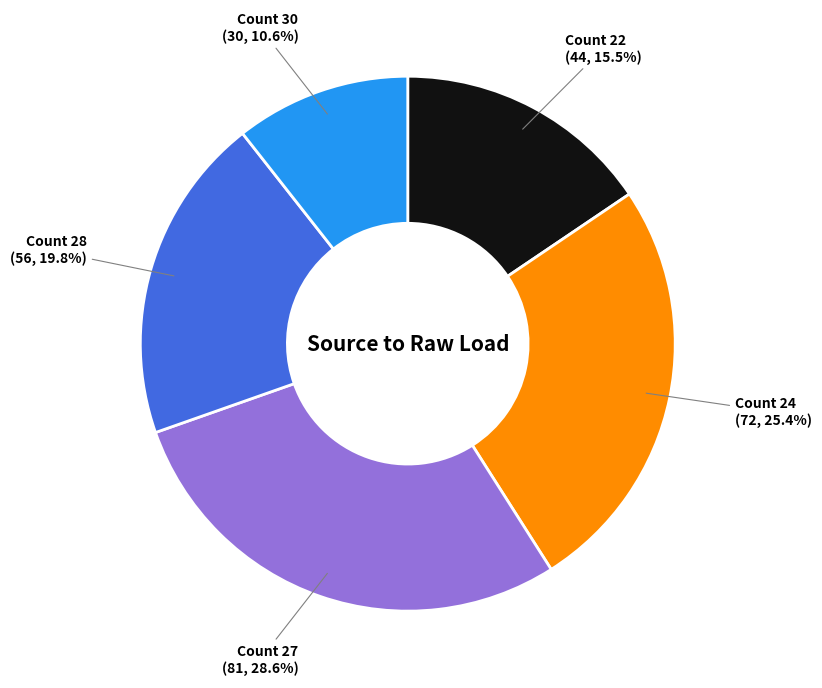

How much of the chart is everything except Count 22?

84.5%